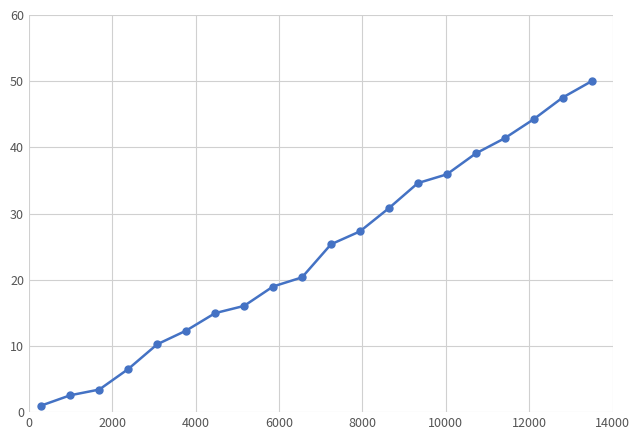

What is the difference between the second highest and minimum values?

46.5